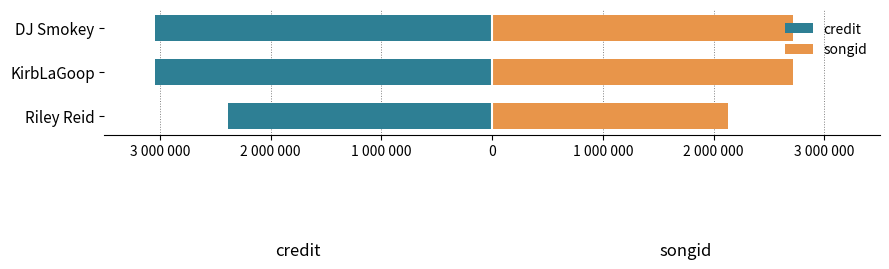

Reading left to right, what are all the values shown in this chart?

credit: -2385463	-3042824	-3045311
songid: 2126800	2715418	2717821